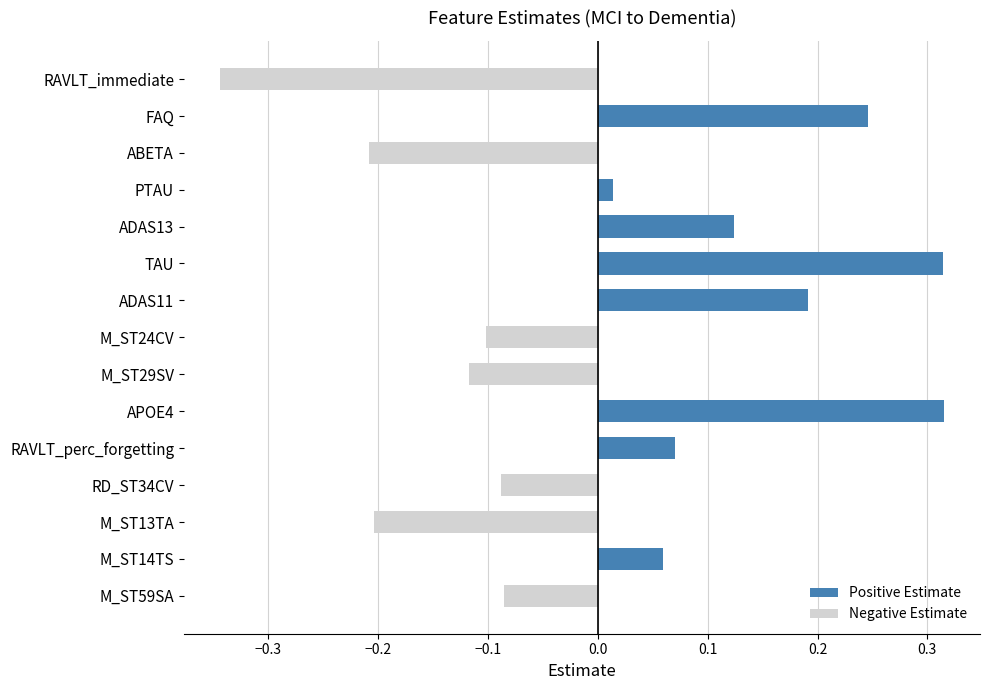

Are the bars grouped side by side (vs. stacked)?

No